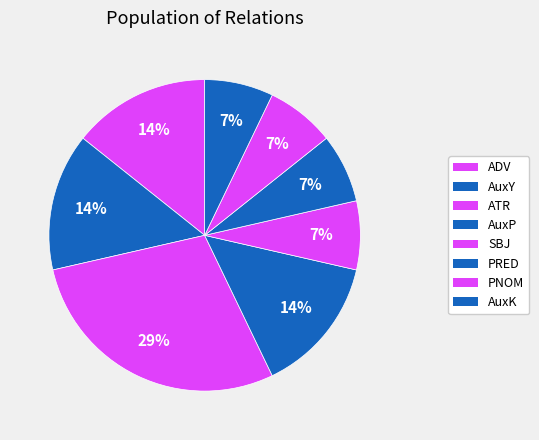

What is the change in value from ATR to AuxP?

-2